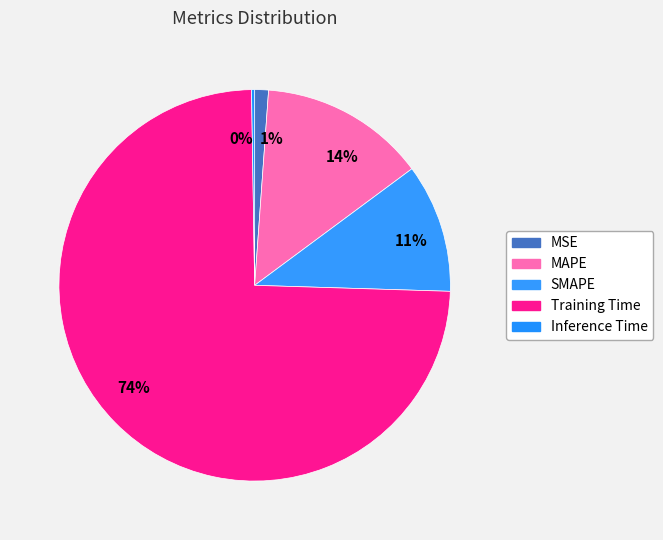

How much of the chart is everything except MAPE?

86.3%